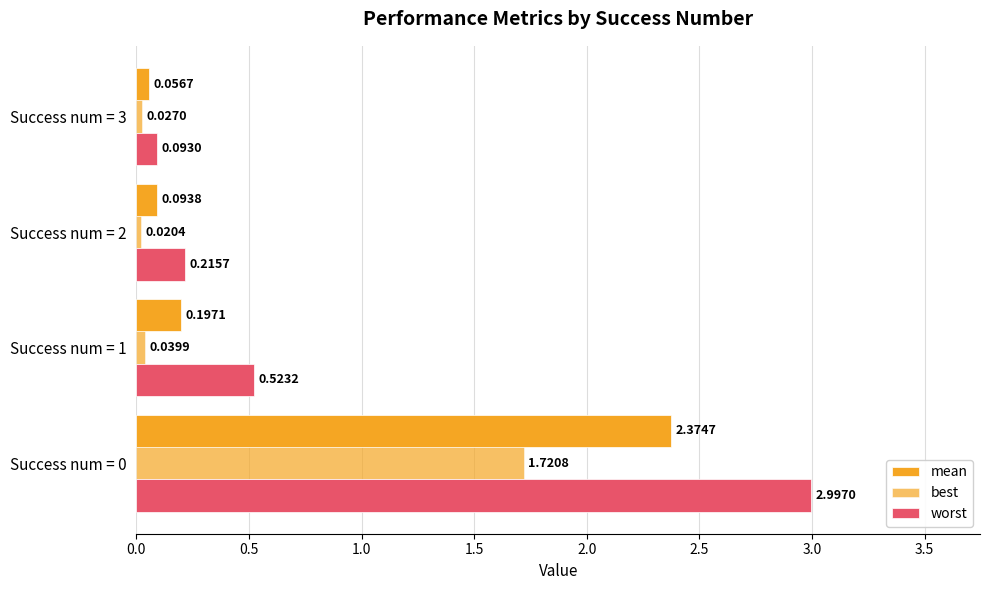

How many distinct data groups are displayed?

3